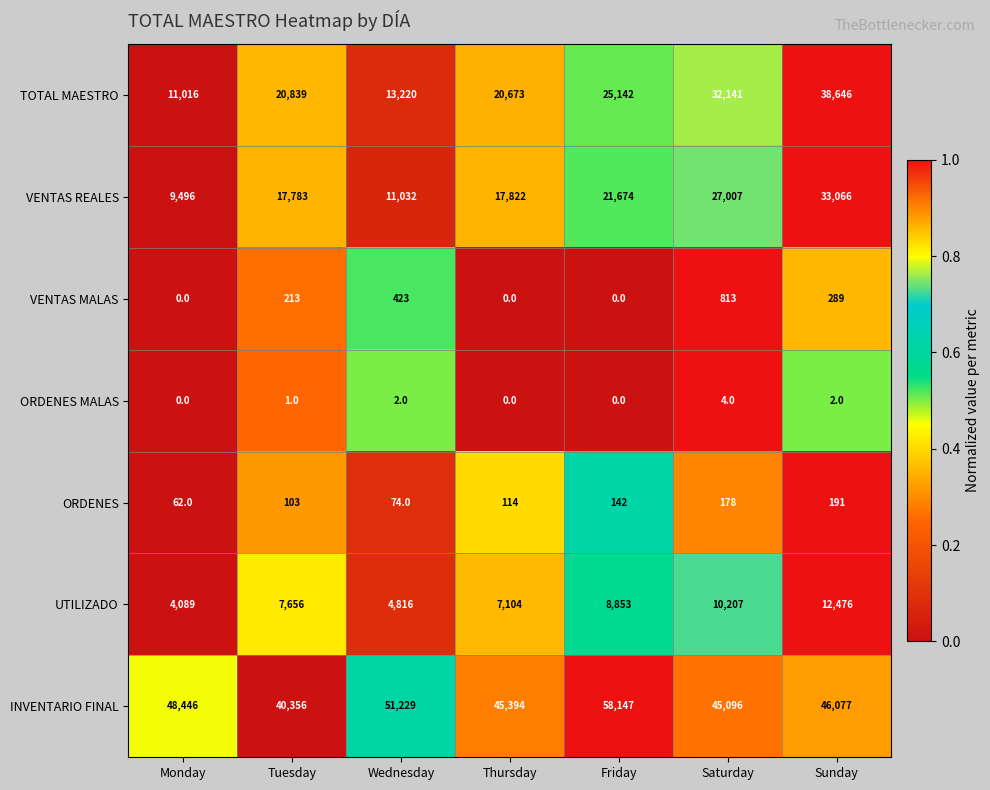

What is the sum of the INVENTARIO FINAL values at Tuesday and Monday?

88802